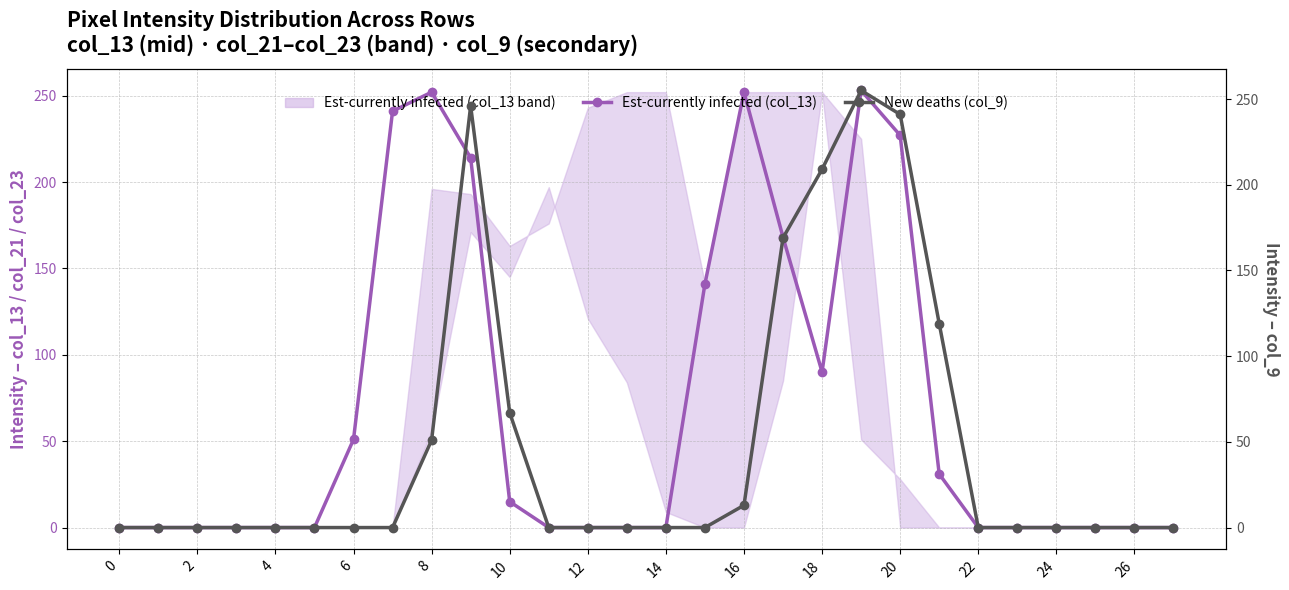

In Est-currently infected (col_13), how many points are lower than both neighbors (excluding endpoints)?

1